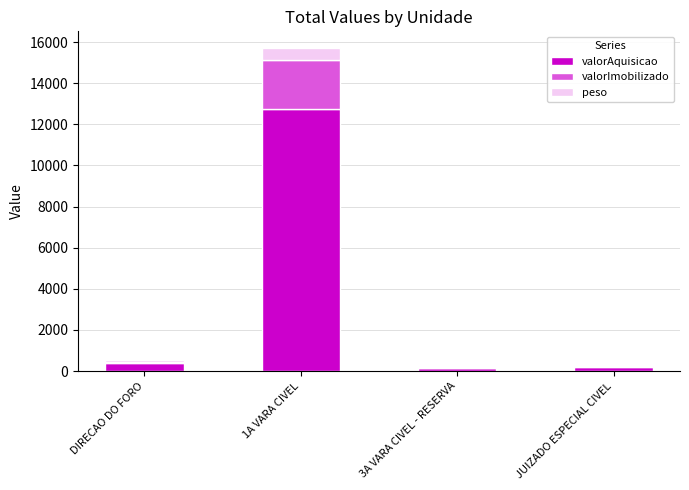

What is the maximum value for valorAquisicao?

12768.8